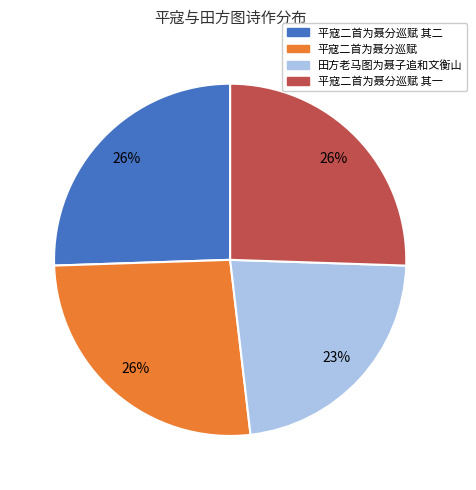

To the nearest percent, what is the average slice percentage?

25%